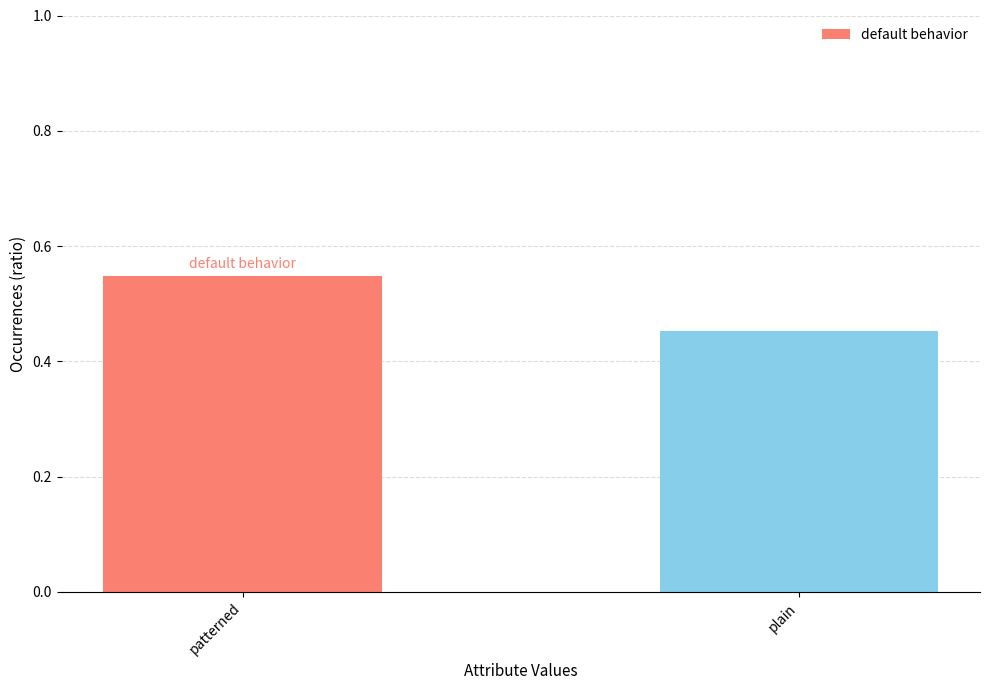

How many values are between 0 and 1?

2